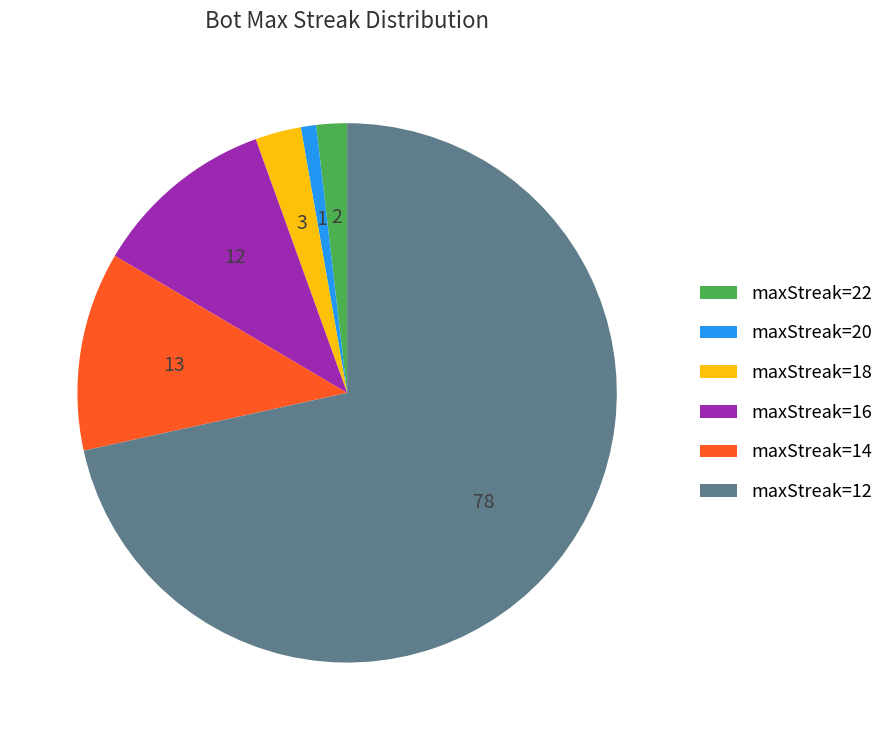

Count the number of slices in the pie.

6